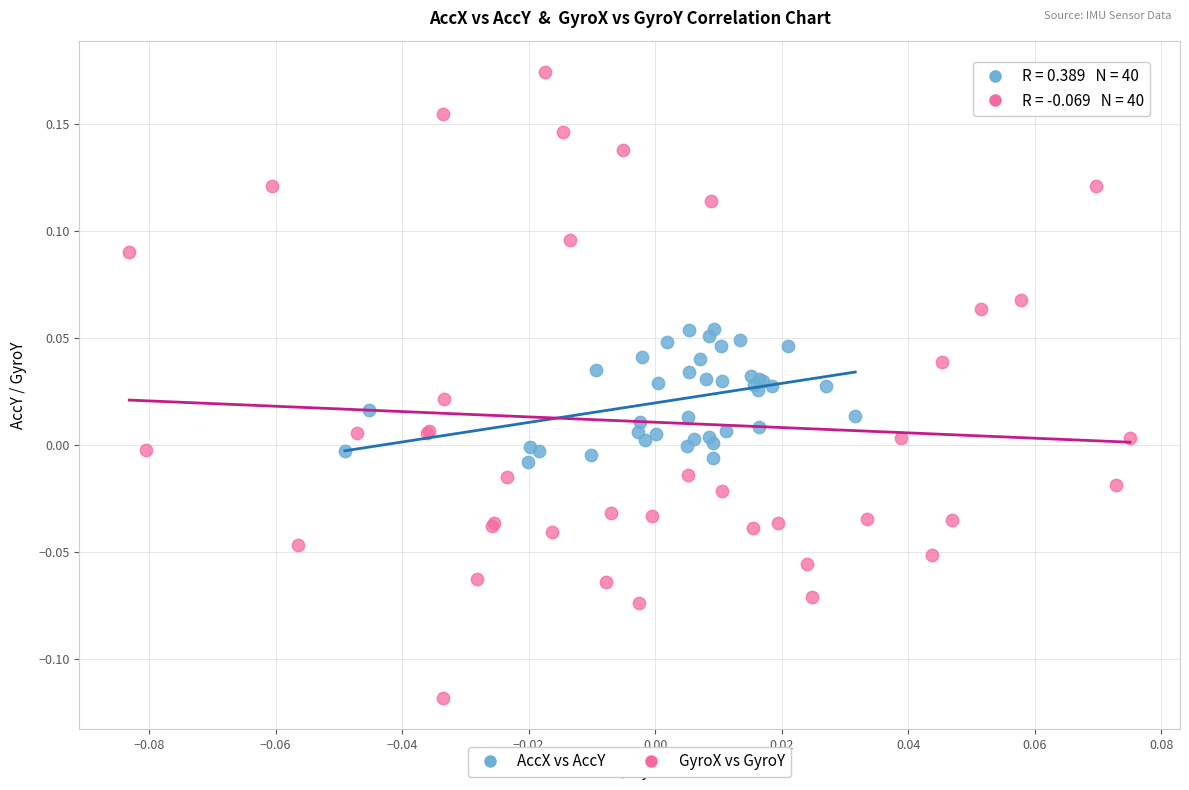

What are all the series names shown in the legend?

AccX vs AccY, GyroX vs GyroY